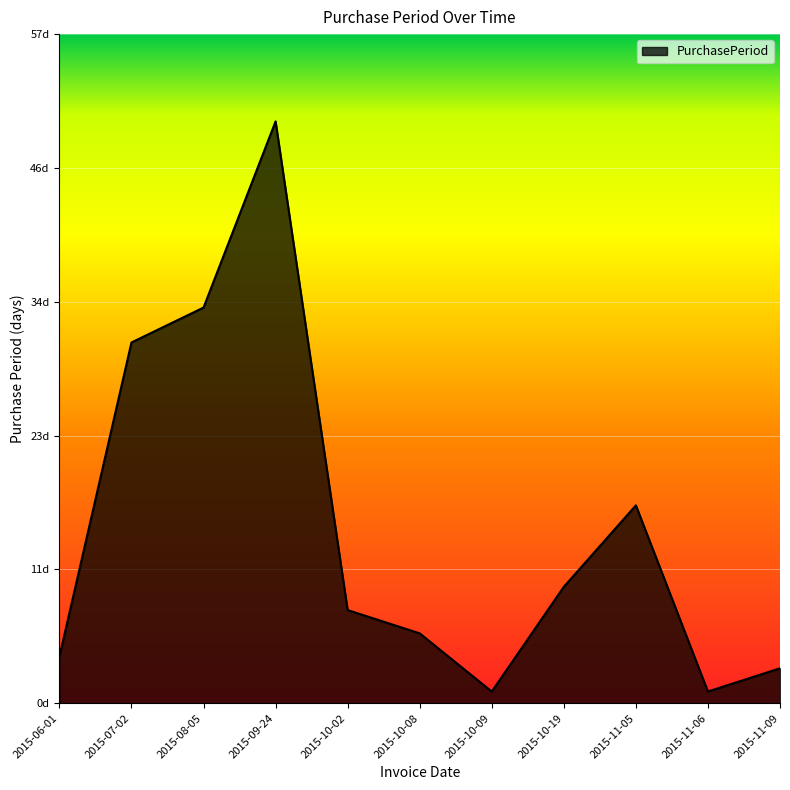

Rank the categories by value from lowest to highest.

2015-10-09, 2015-11-06, 2015-11-09, 2015-06-01, 2015-10-08, 2015-10-02, 2015-10-19, 2015-11-05, 2015-07-02, 2015-08-05, 2015-09-24